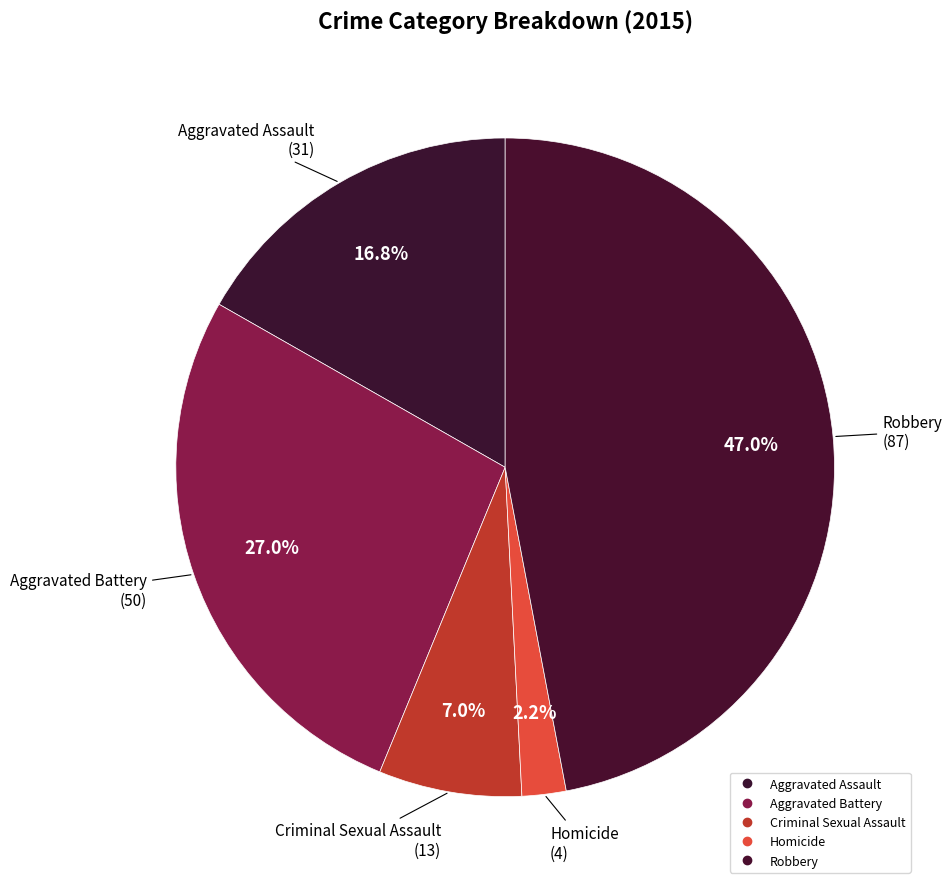

What is the largest slice in the pie chart?

Robbery